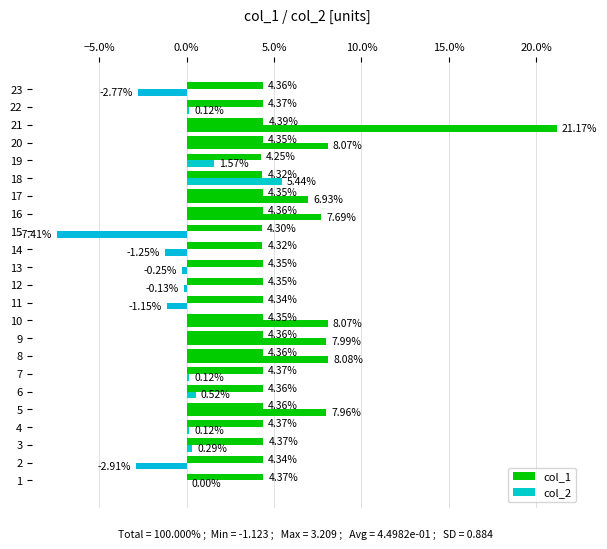

Which series has the largest total across all categories?

col_1